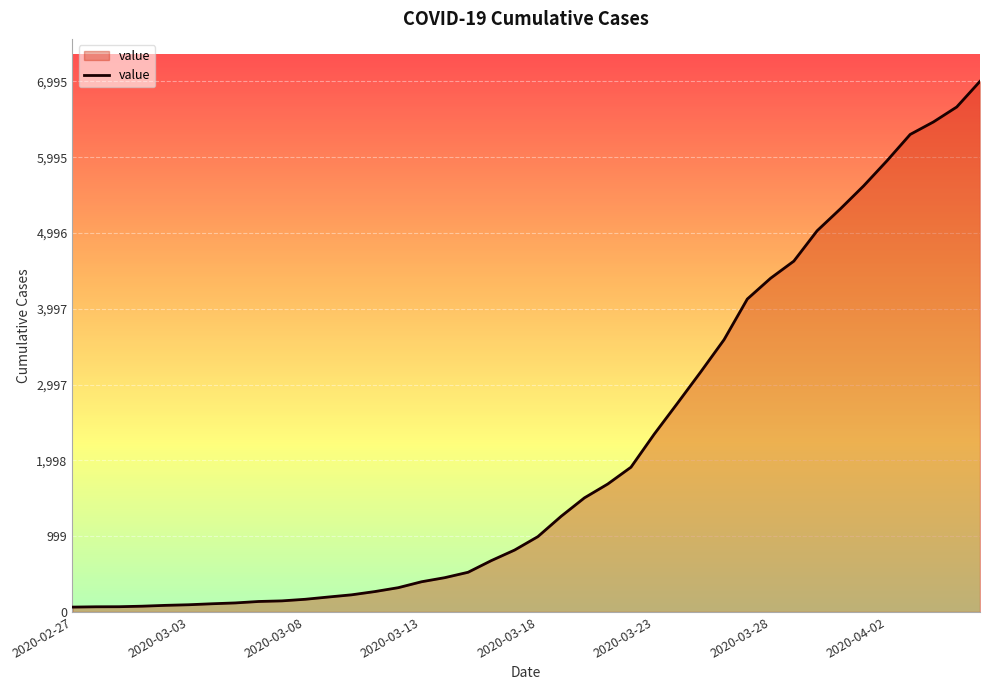

What is the maximum value shown in the chart?

6995